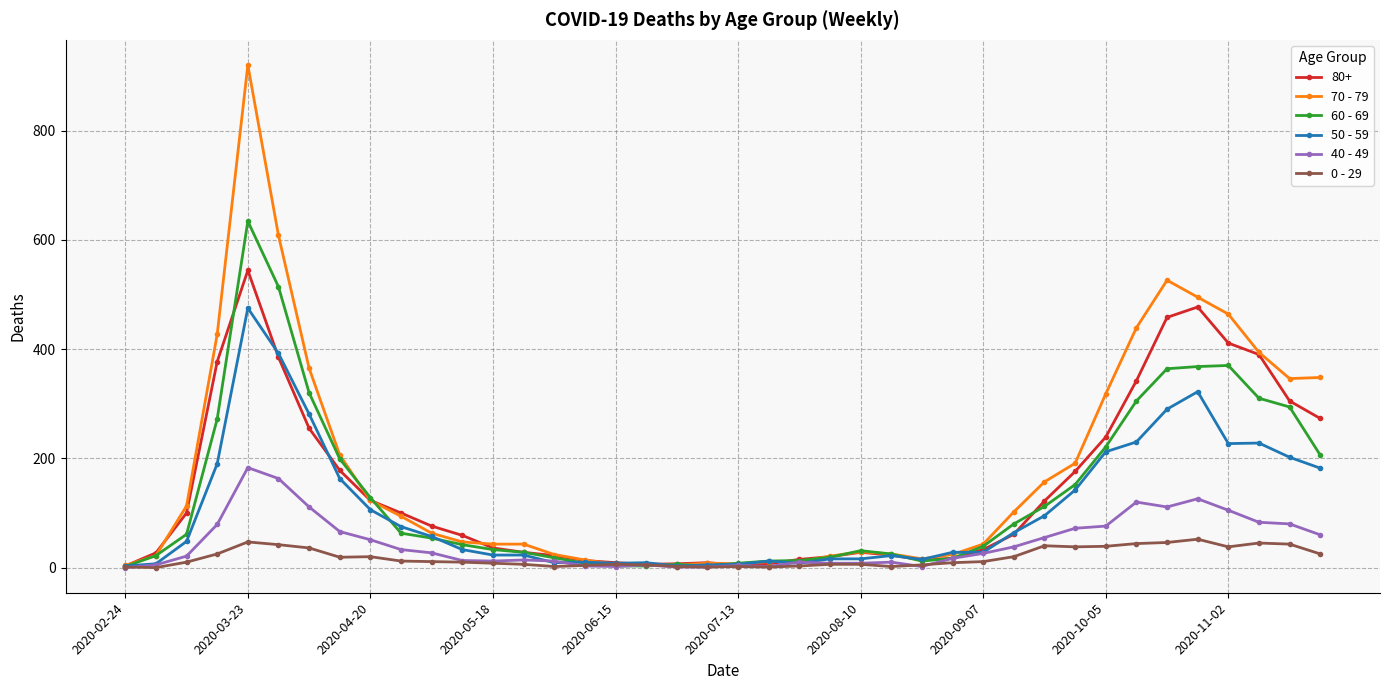

What is the greatest value displayed?

920